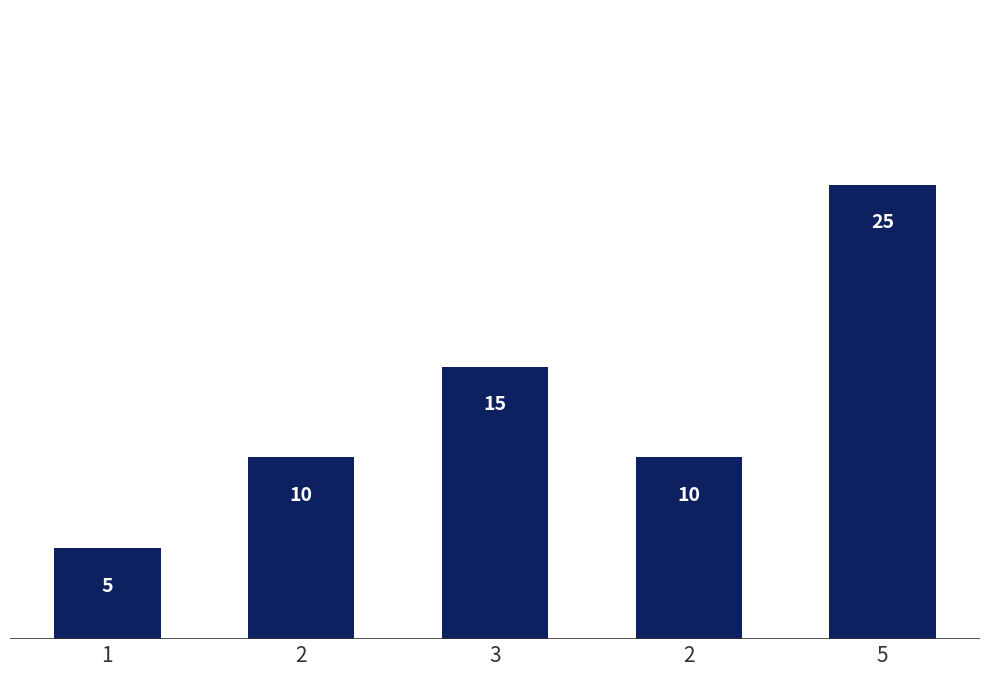

Reading left to right, what are all the values shown in this chart?

1=5	2=10	3=15	2=10	5=25